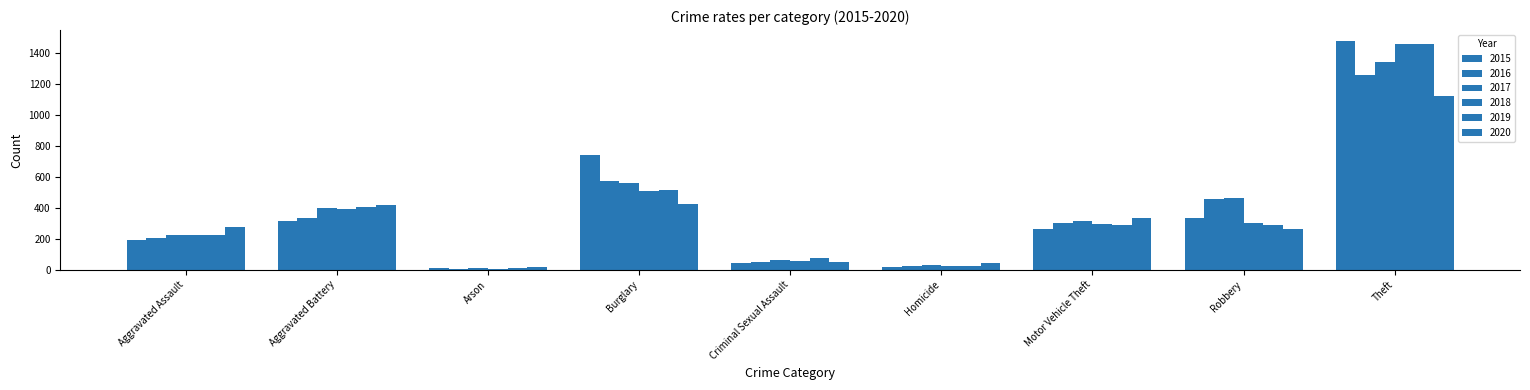

Is the value of 2019 at Motor Vehicle Theft greater than the value of 2015 at Aggravated Assault?

Yes